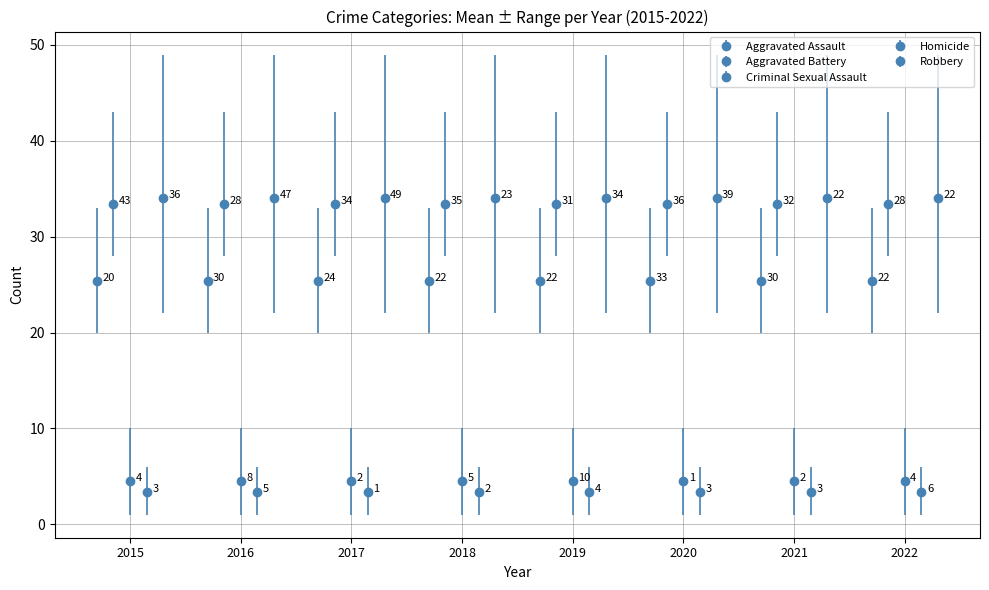

Is it true that Aggravated Battery equals 28 at 2022?

True